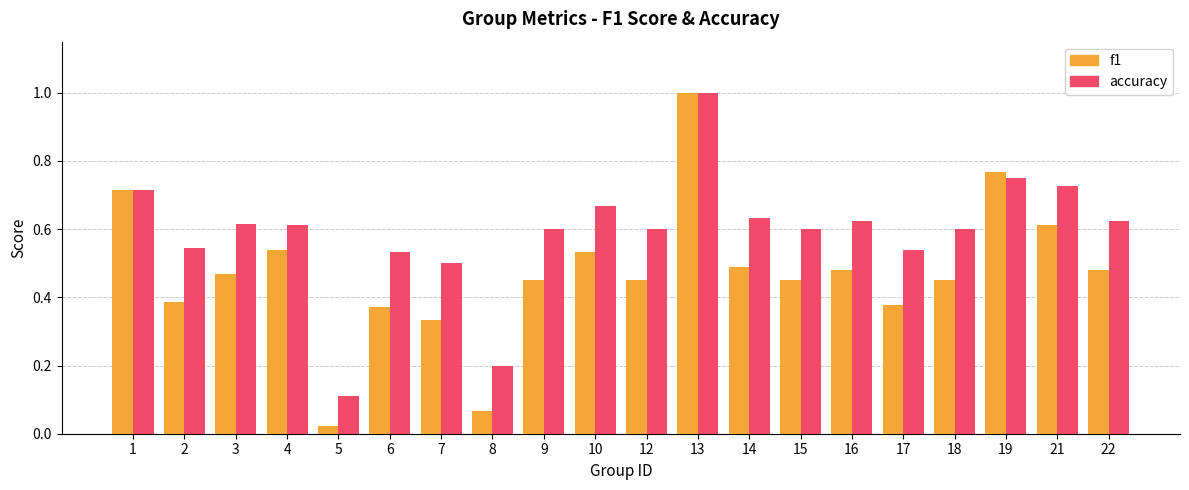

Are the bars horizontal?

No